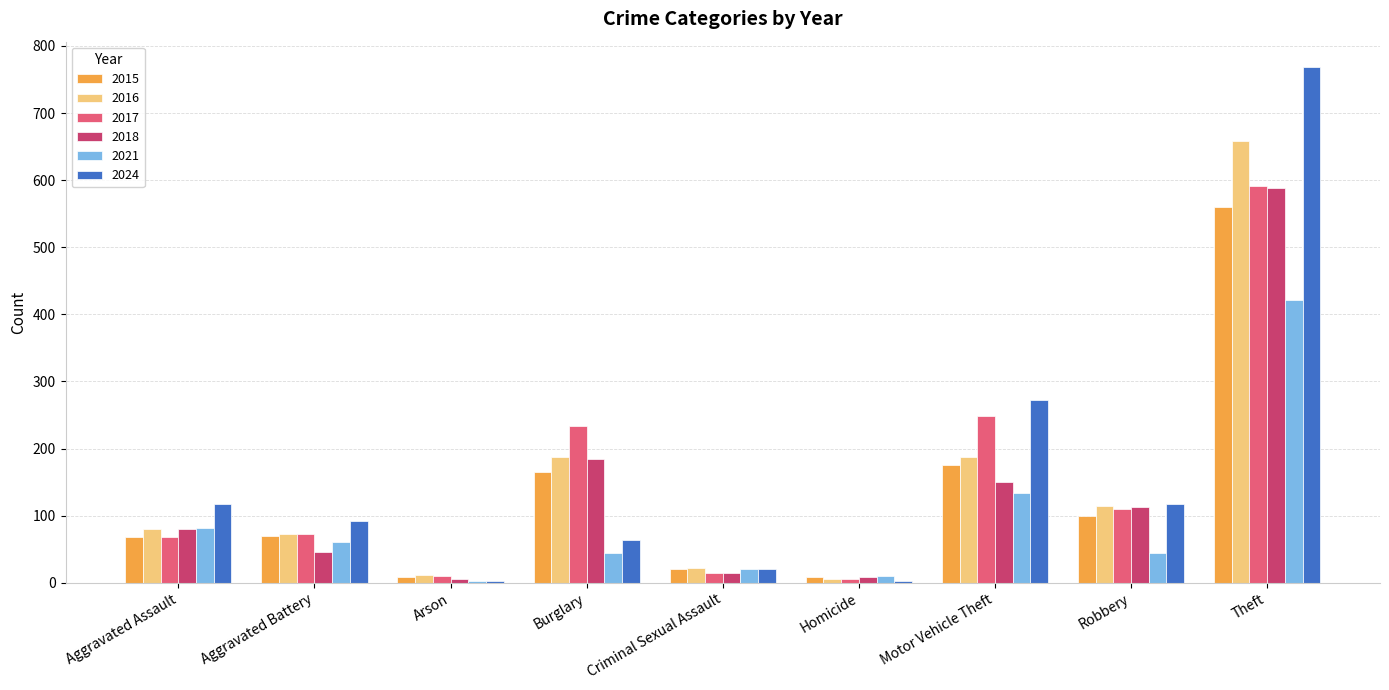

At which category does the chart reach its peak across all series?

Theft